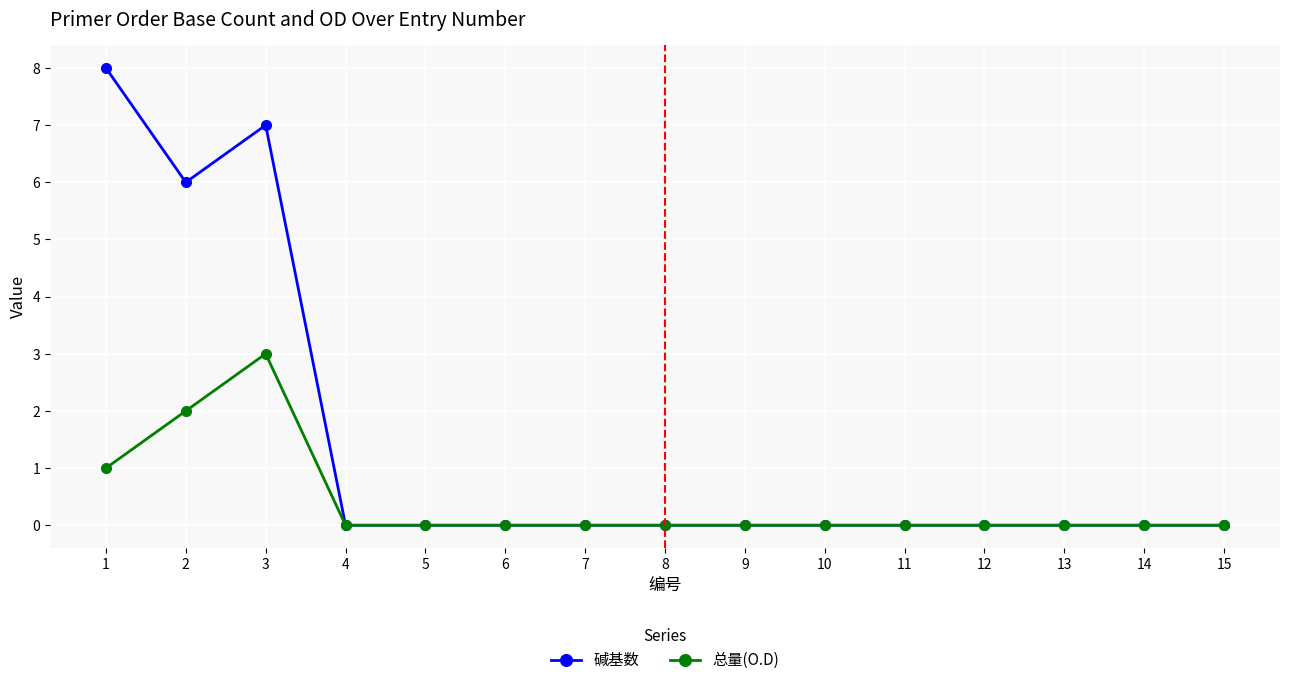

Reading left to right, what are all the values shown in this chart?

碱基数: 8	6	7	0	0	0	0	0	0	0	0	0	0	0	0
总量(O.D): 1	2	3	0	0	0	0	0	0	0	0	0	0	0	0